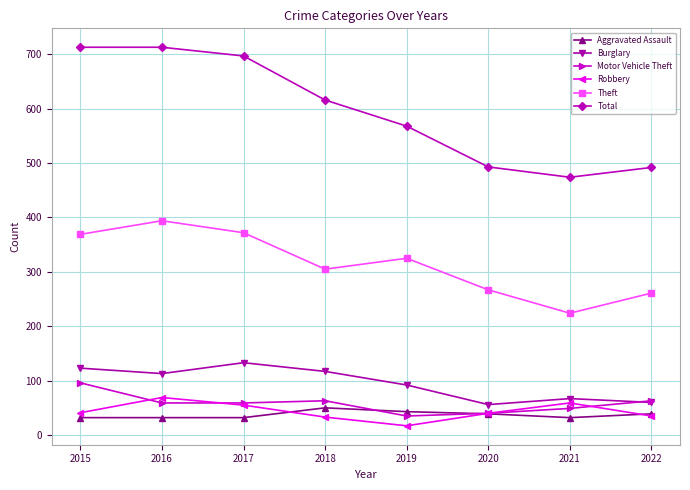

Which series has the largest total across all categories?

Total